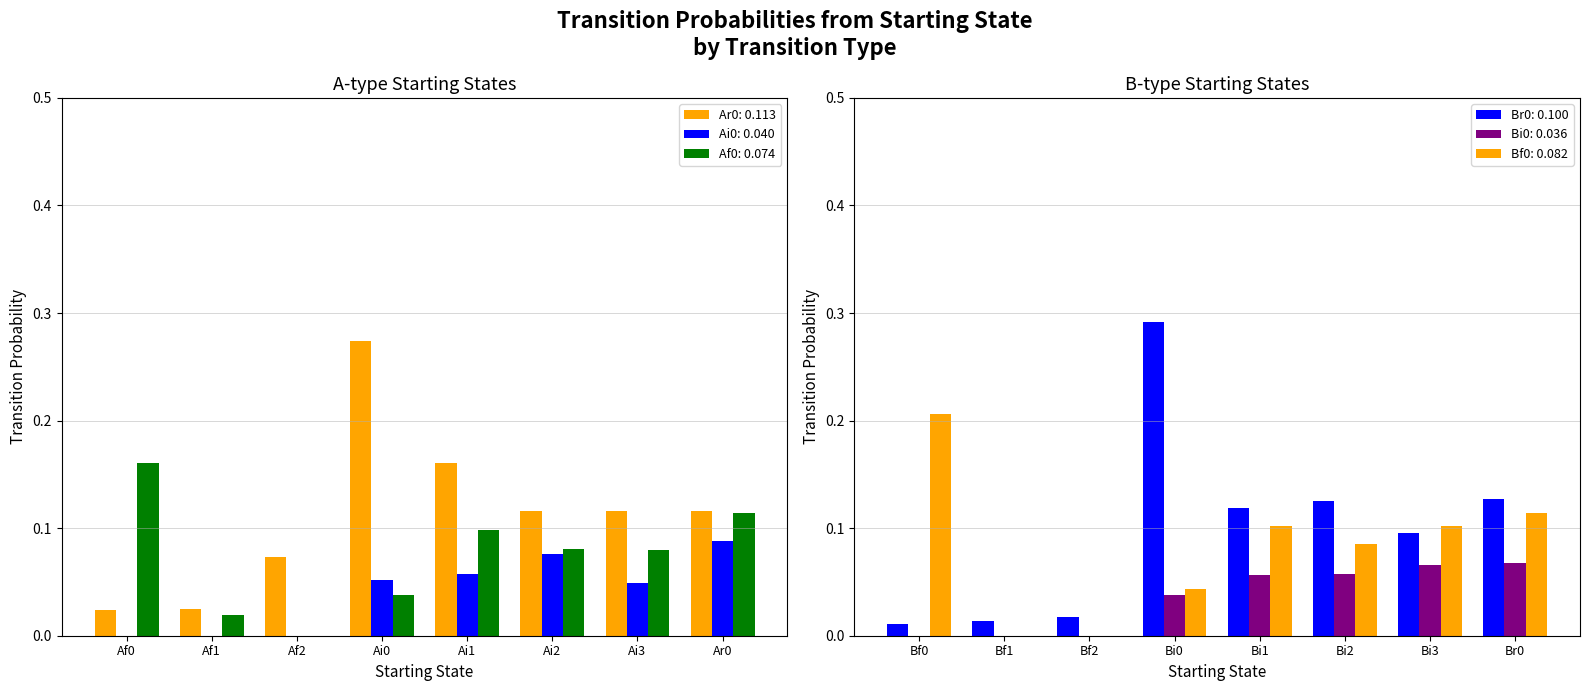

How many categories are shown in the chart?

16